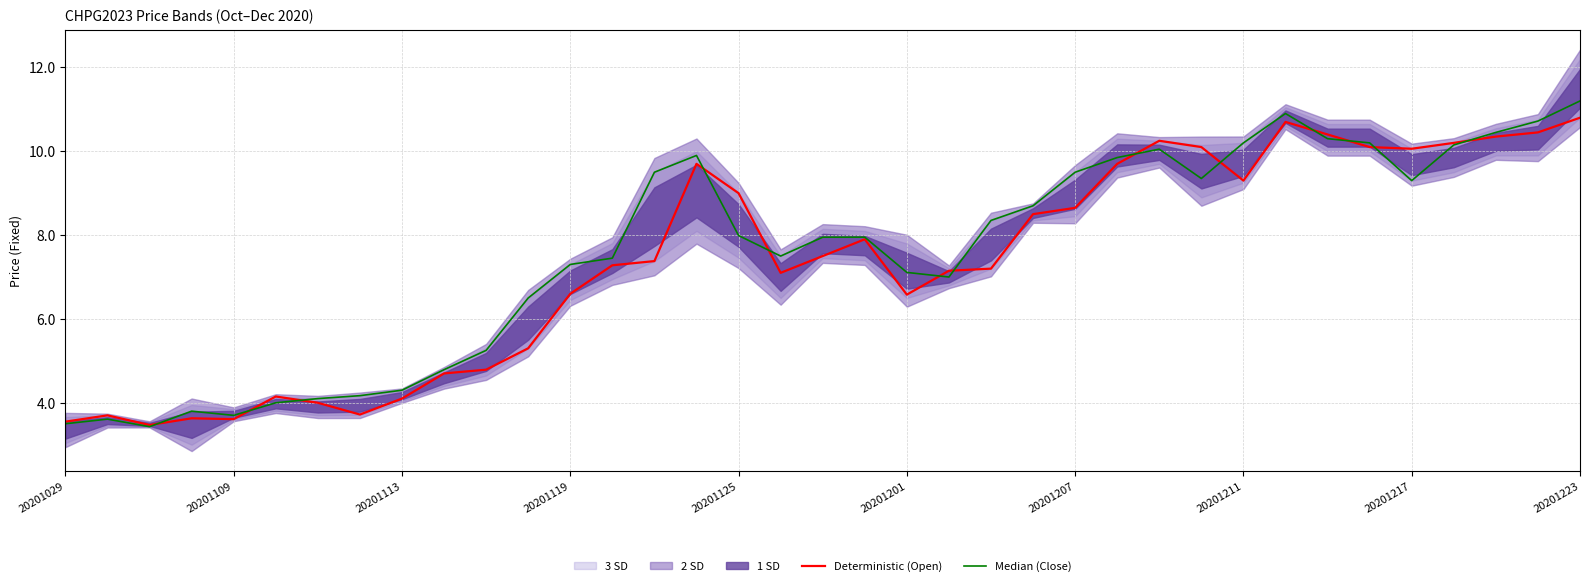

What is the smallest value displayed?

3.4